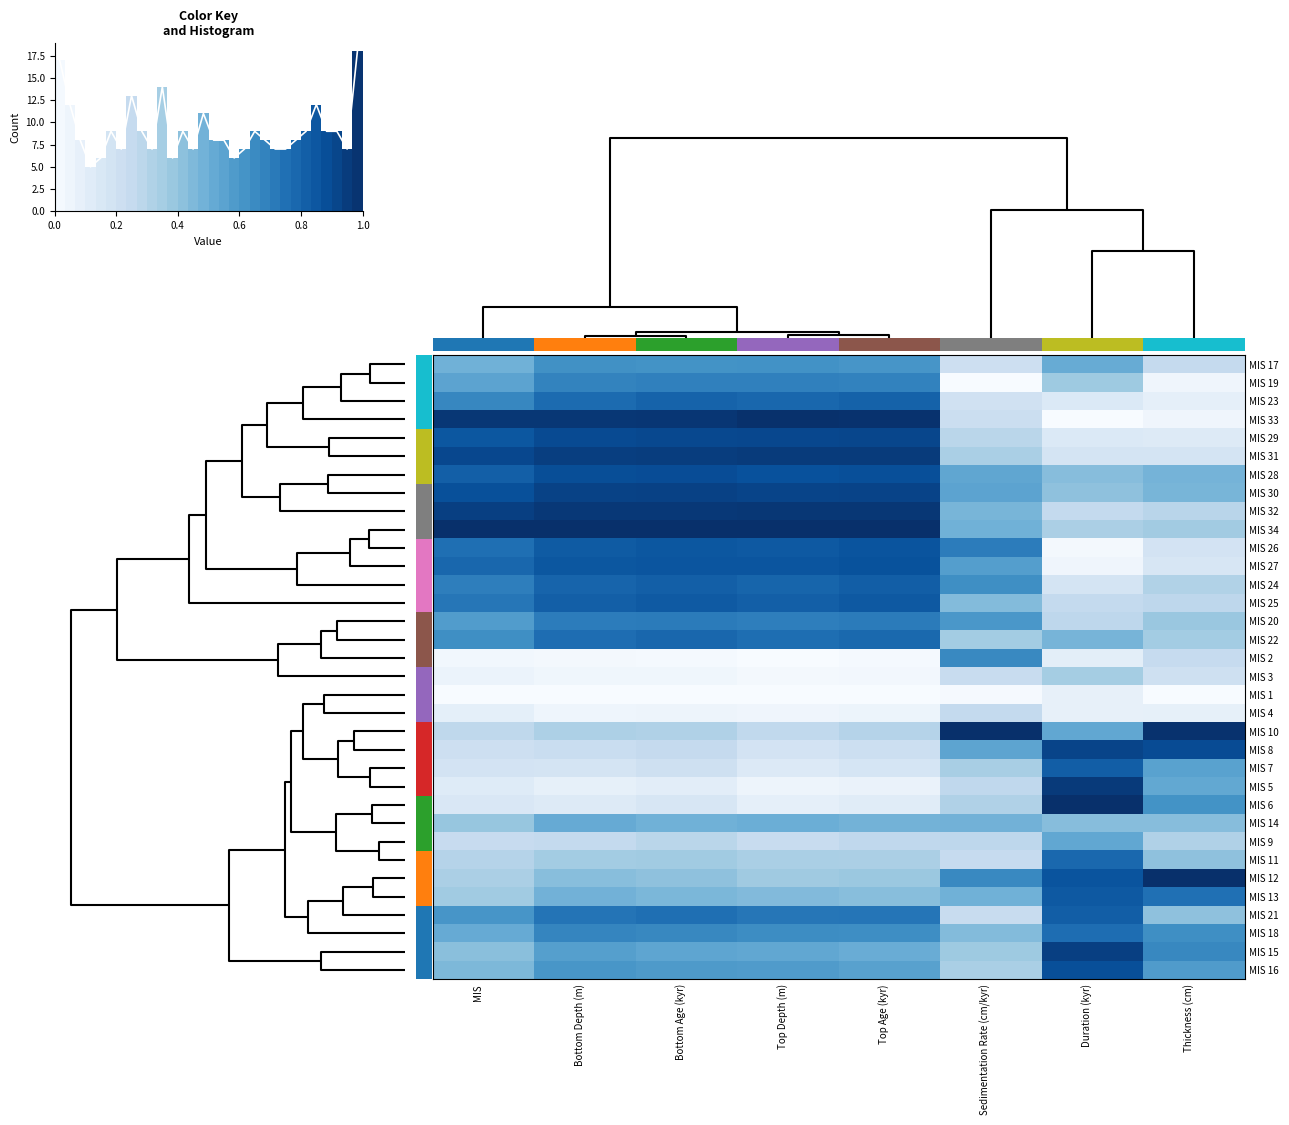

List the labels in order of MIS 15 value, largest first.

Duration (kyr), Thickness (cm), Bottom Depth (m), Bottom Age (kyr), Top Depth (m), Top Age (kyr), MIS, Sedimentation Rate (cm/kyr)